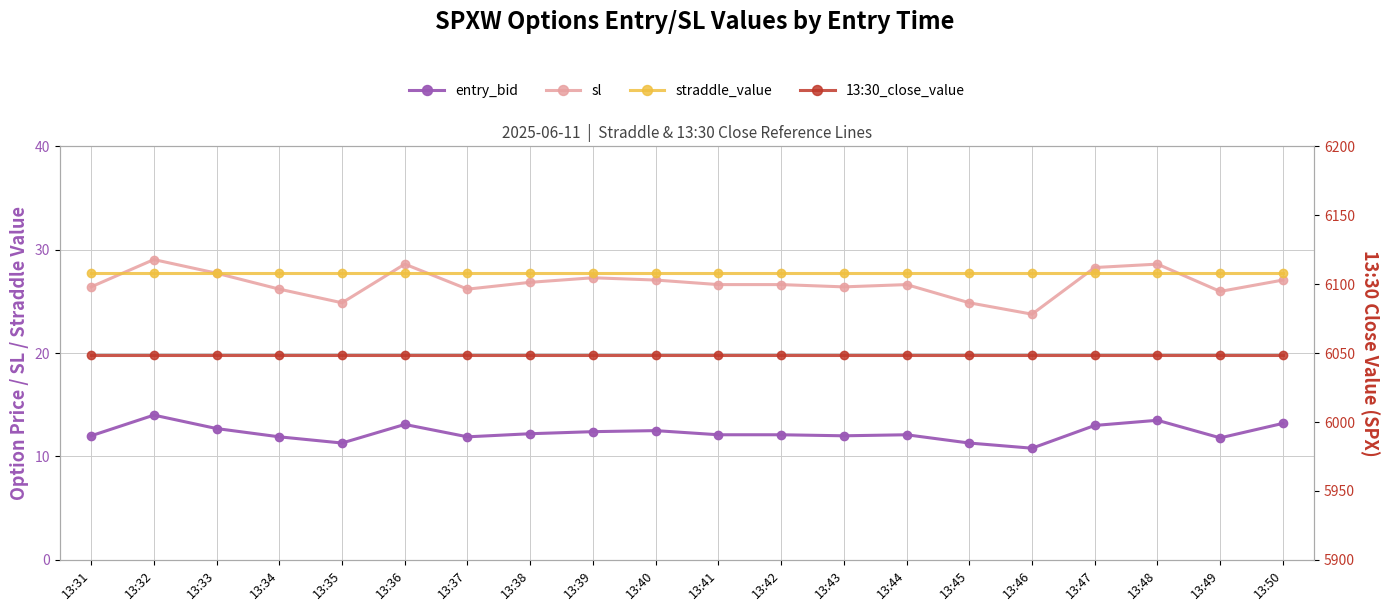

Is this an area chart (filled region under the line)?

No